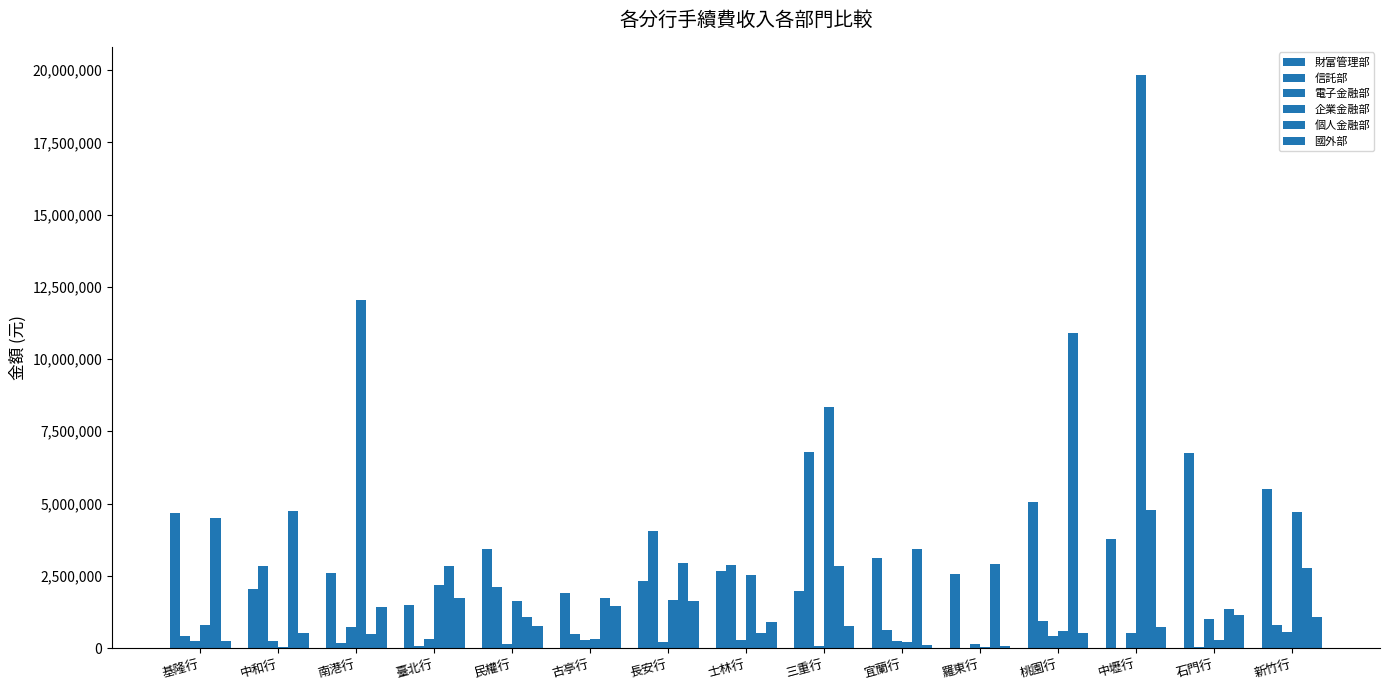

What value does the 財富管理部 series have at 古亭行, to the nearest 10?

1896220